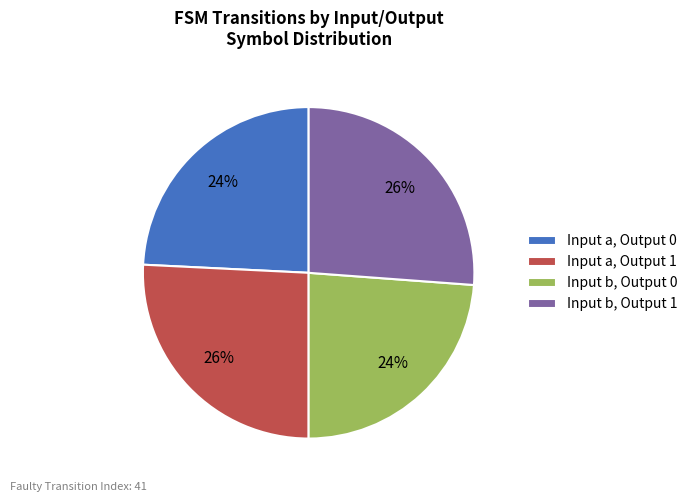

To the nearest percent, what is the difference between the largest and smallest slice percentages?

2%